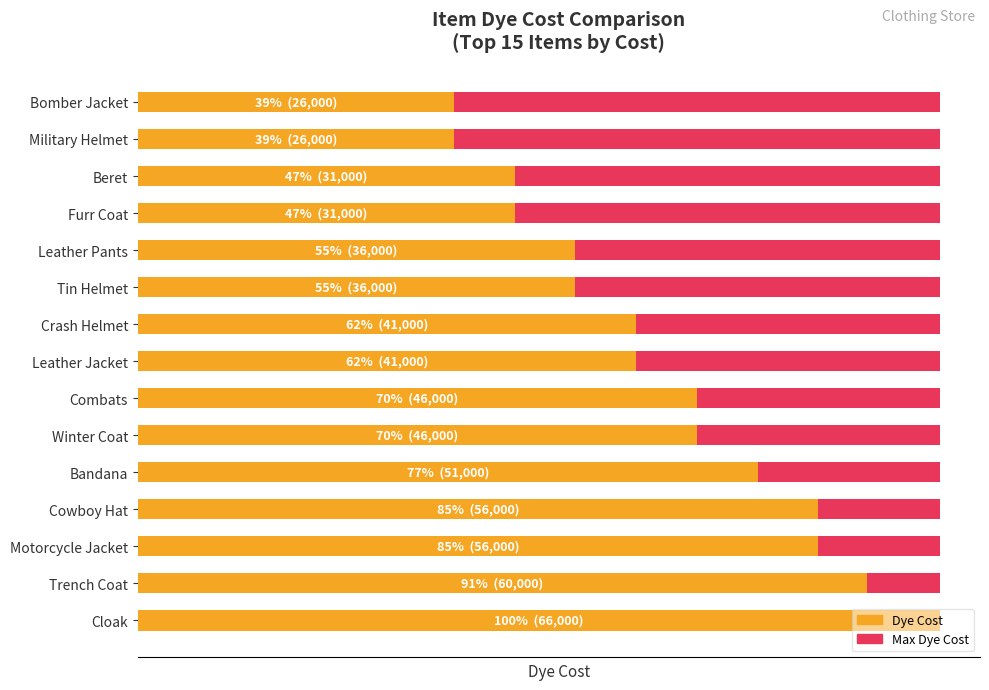

How many categories are shown in the chart?

15